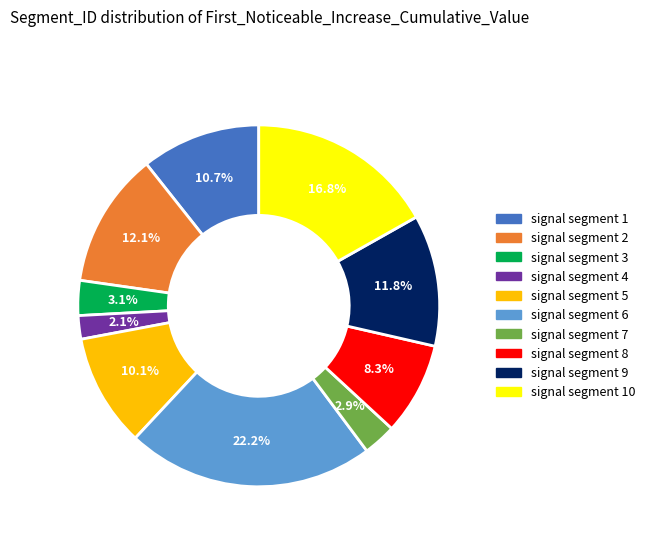

Is there a majority slice in this chart?

No